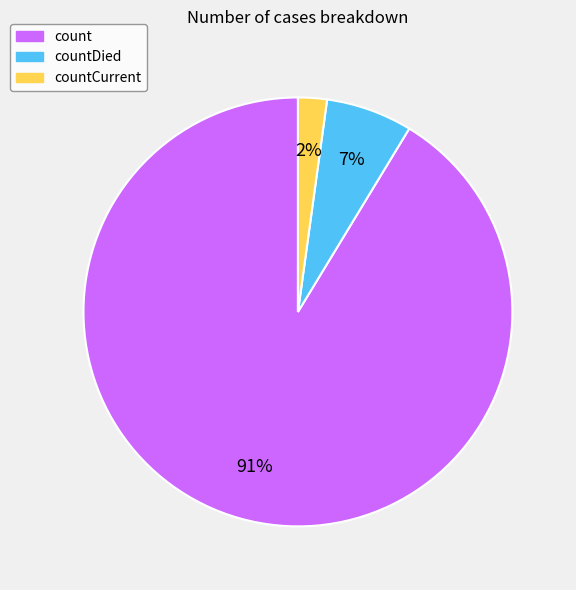

To the nearest percent, what is the average slice percentage?

33%